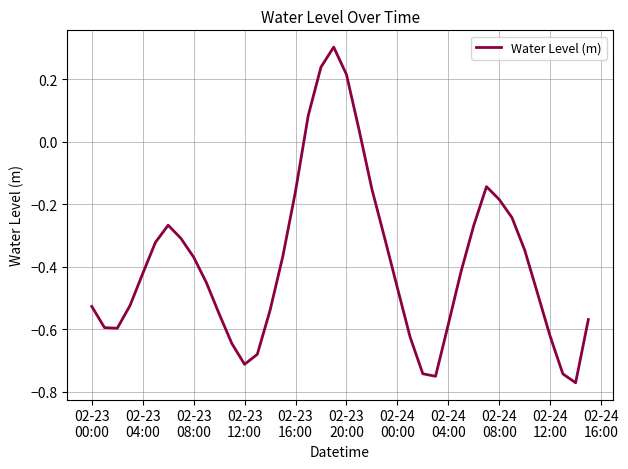

What is the maximum value shown in the chart?

0.3